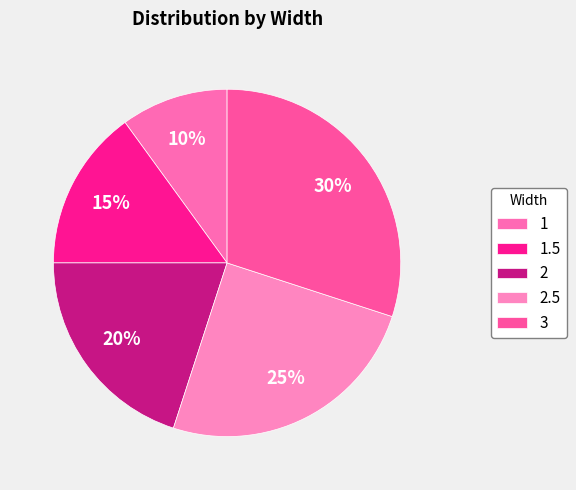

To the nearest percent, what is the difference between the 2.5 and 1 slice percentages?

15%